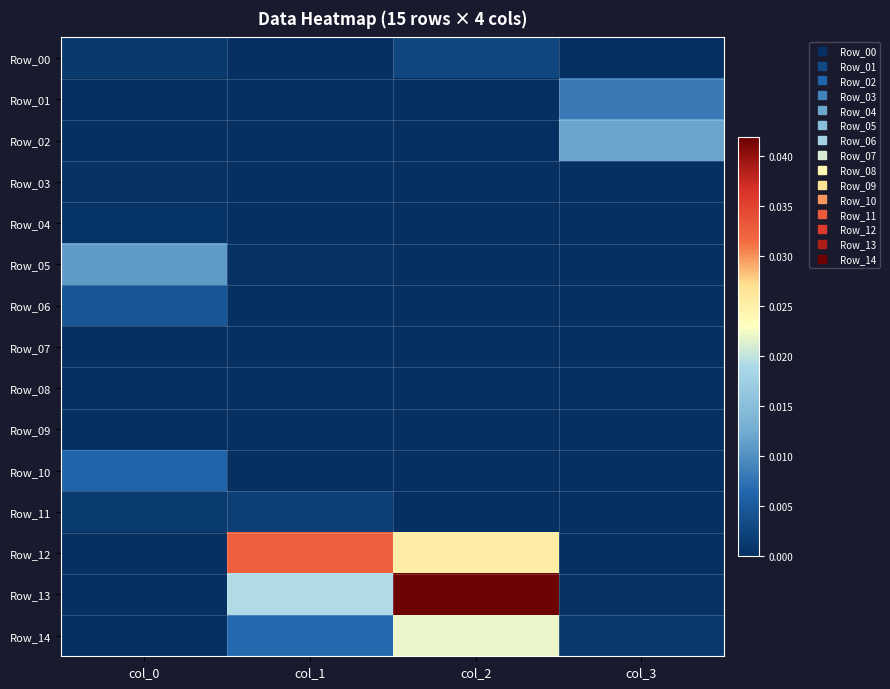

Which category has the lowest value across all series?

col_3